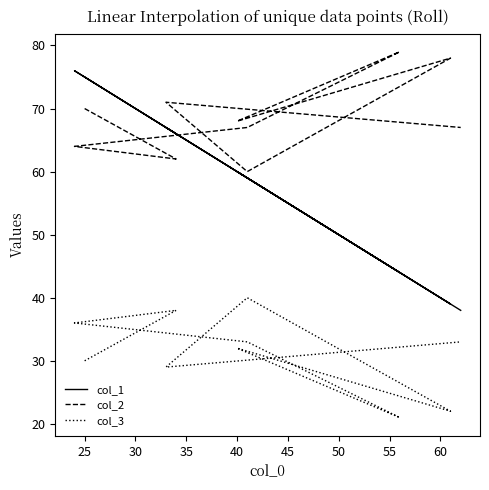

The col_2 series shows 39 at 55. True or false?

False